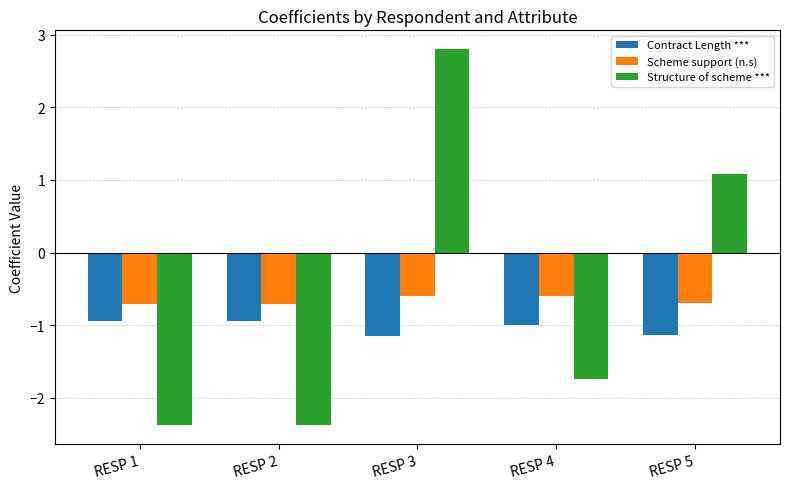

Where does the Structure of scheme *** series first go above -1?

RESP 3